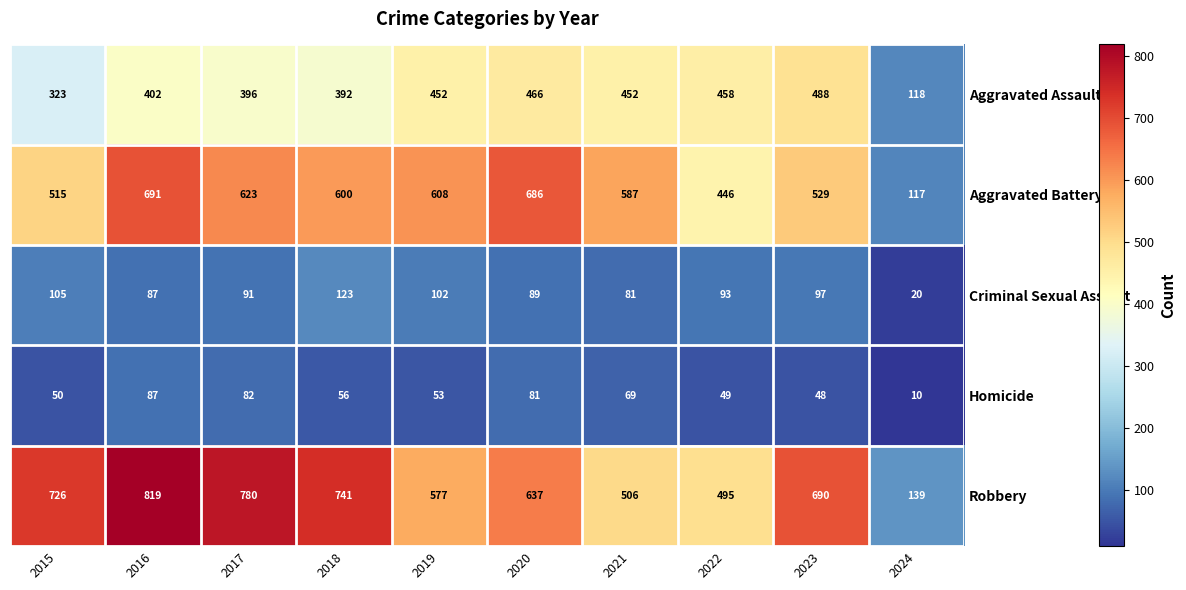

What is the total value across all series at 2020?

1959